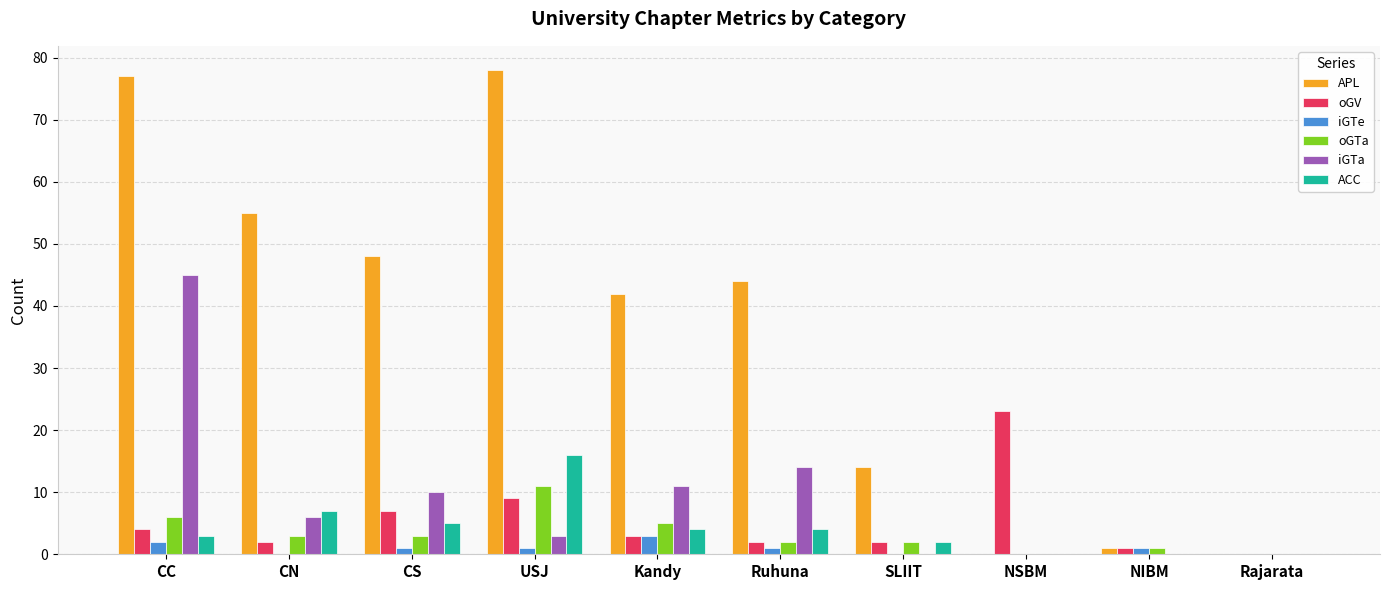

Which series changed the most between Ruhuna and NIBM?

APL